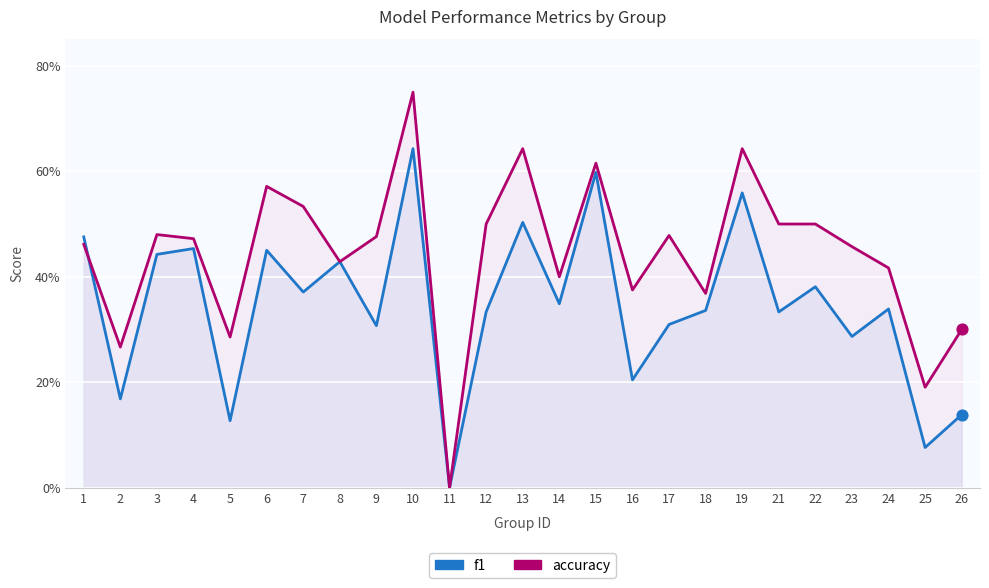

What are all the series names shown in the legend?

f1, accuracy